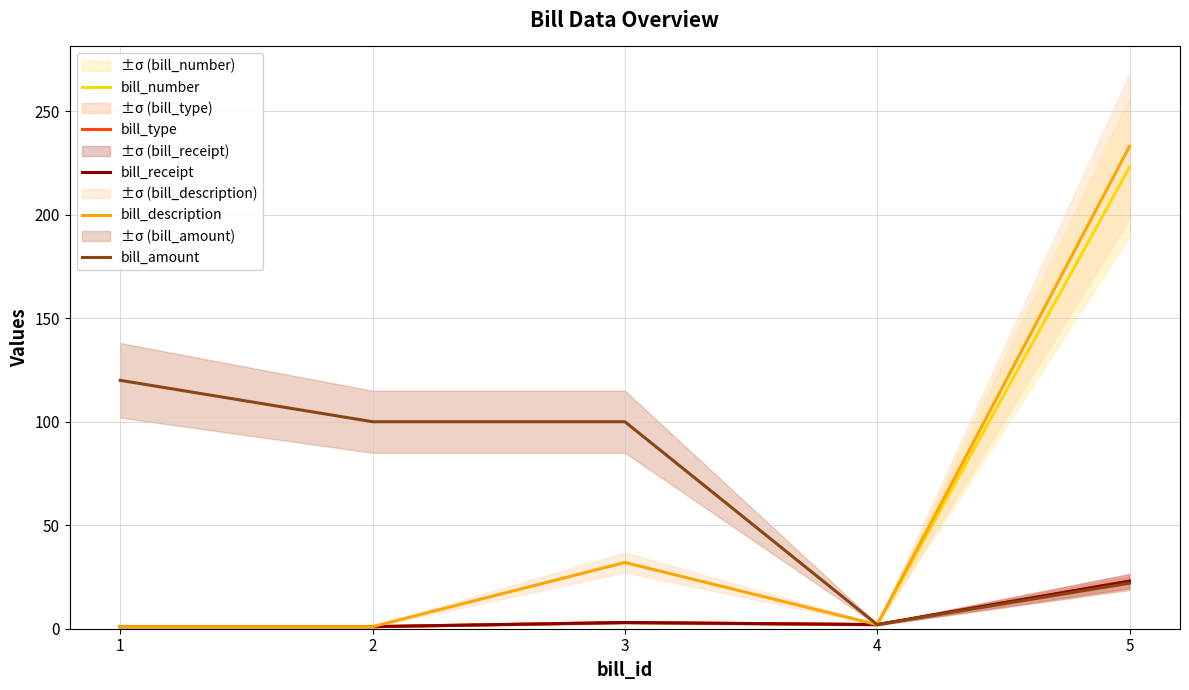

At which label does bill_number first exceed 2?

3